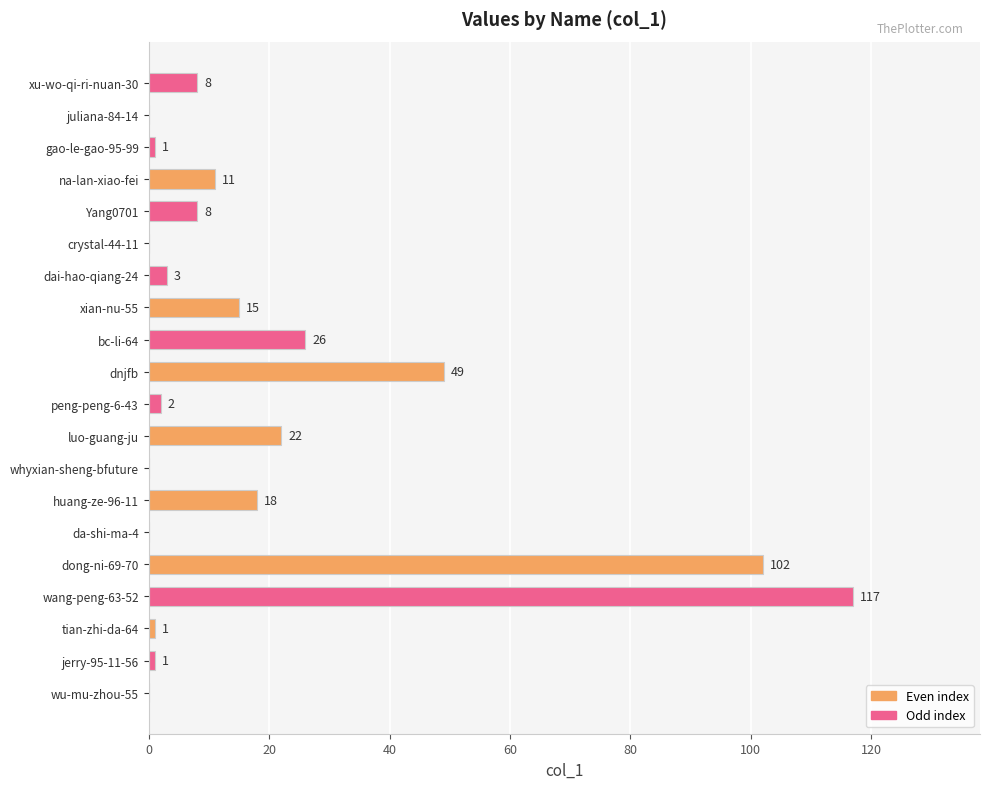

Is it true that the value at na-lan-xiao-fei is 4?

False